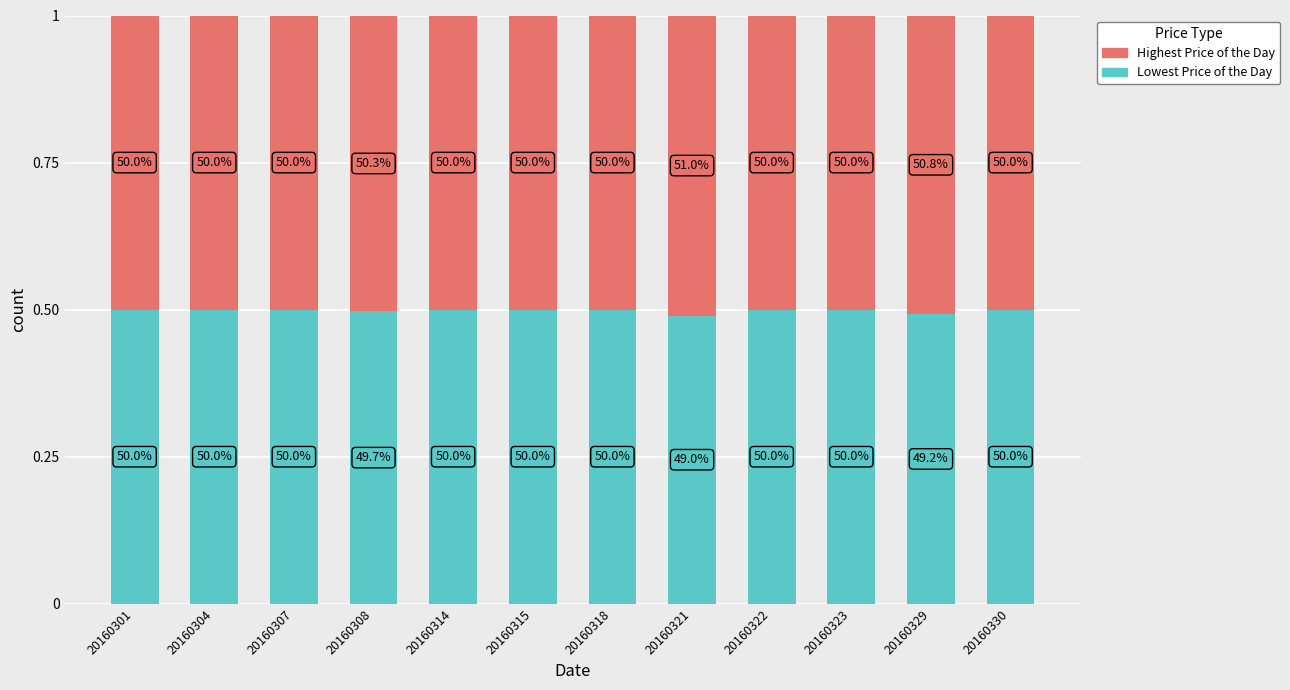

Are the bars grouped side by side (vs. stacked)?

No